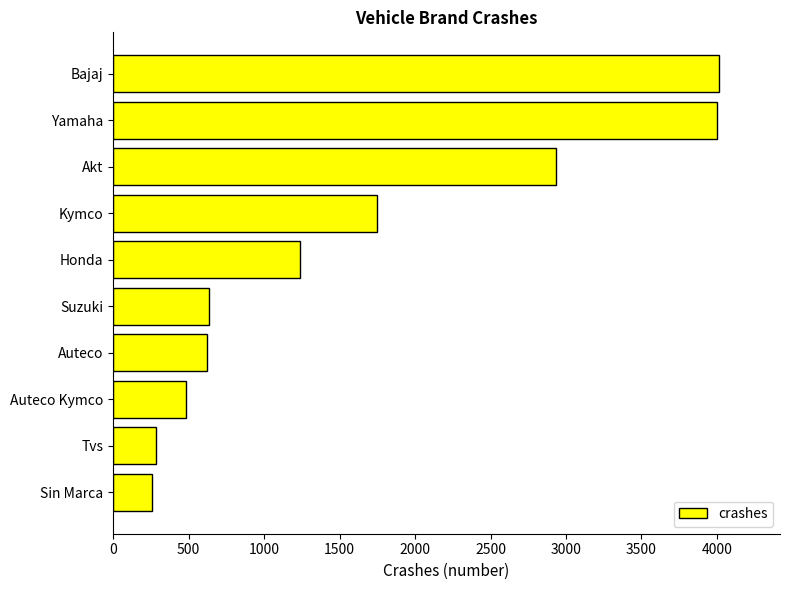

What is the average value?

1623